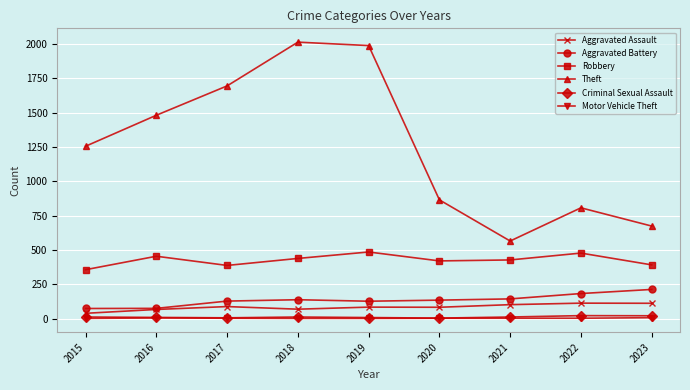

Which series has the largest range (max minus min)?

Theft